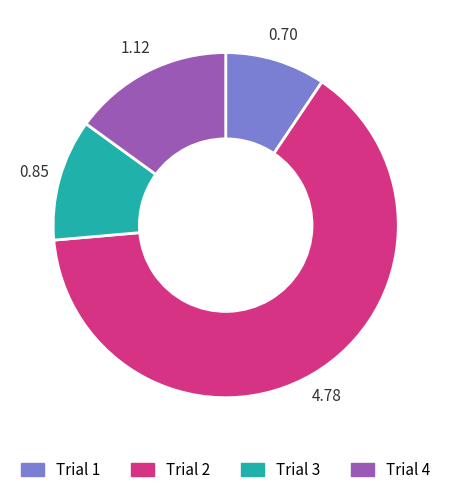

Rank the categories by value from lowest to highest.

Trial 1, Trial 3, Trial 4, Trial 2